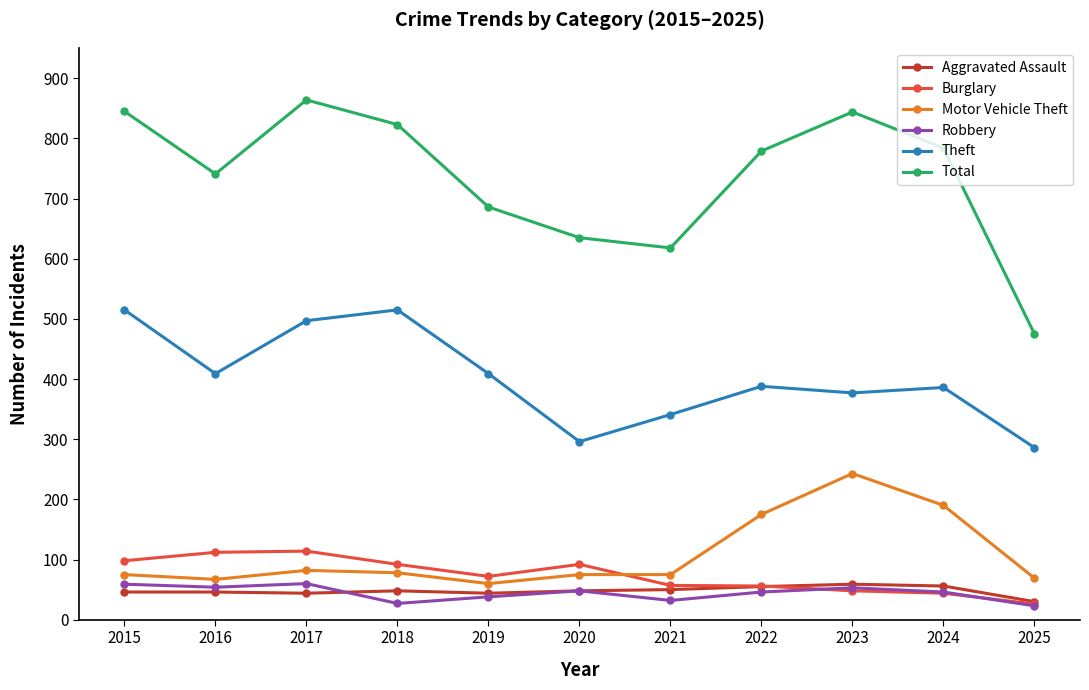

What is the difference between the Total values at 2019 and 2018?

137